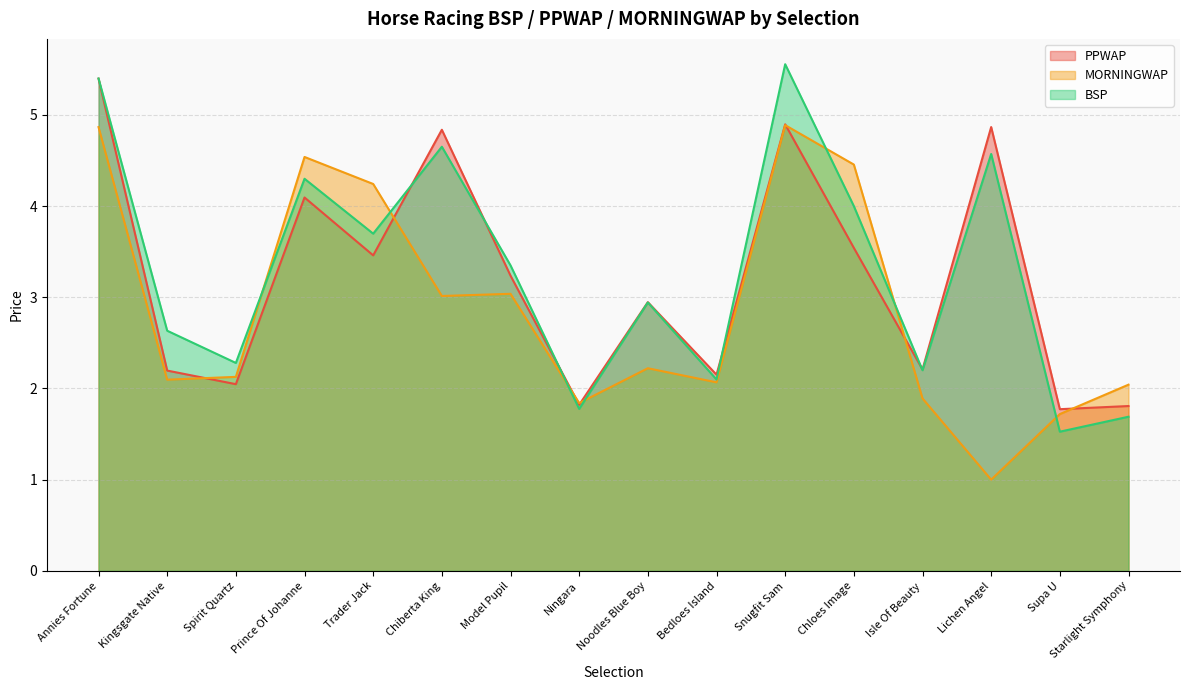

What is the value of the MORNINGWAP point at the 6th from the left?

3.0